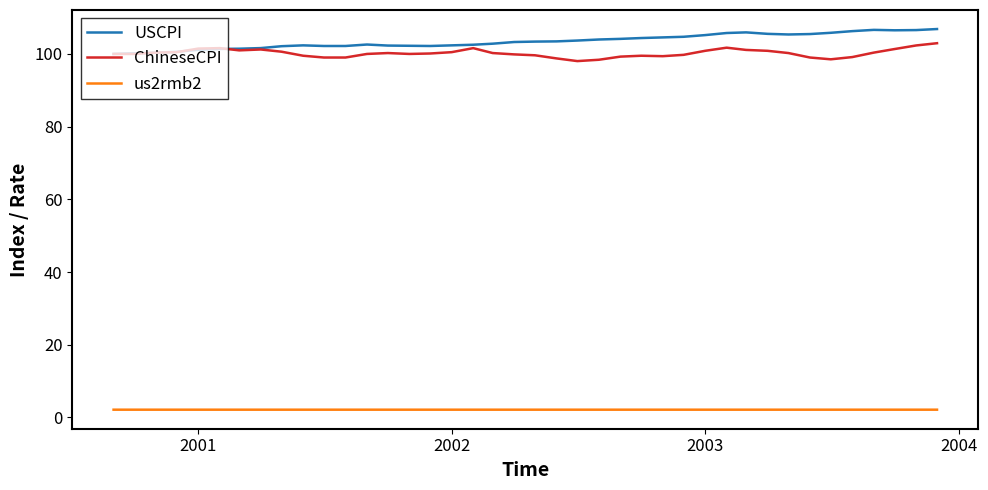

True or false: us2rmb2 and ChineseCPI cross at least once.

False